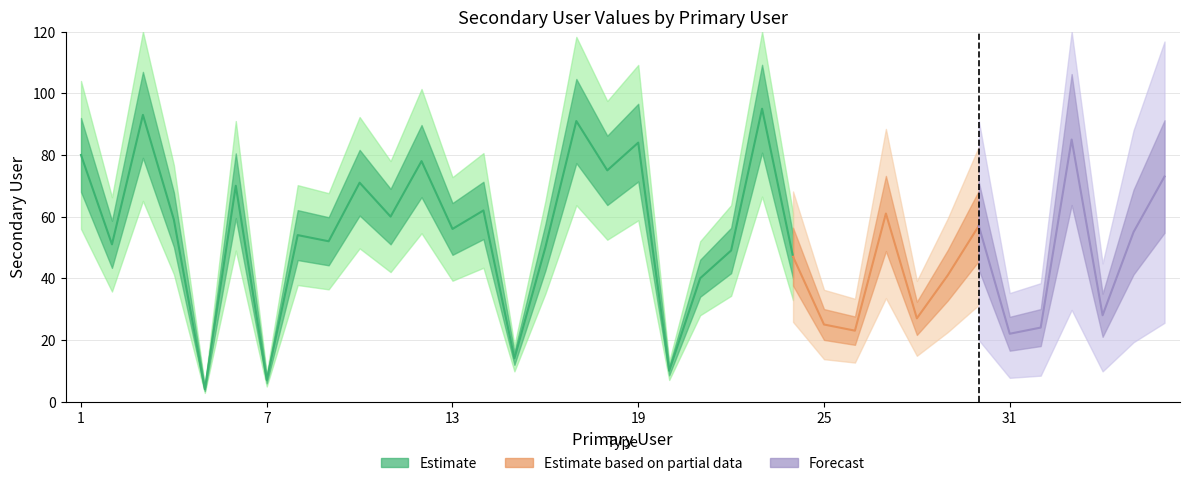

Reading left to right, transcribe all the data shown in this chart.

1=80	2=51	3=93	4=59	5=4	6=70	7=7	8=54	9=52	10=71	11=60	12=78	13=56	14=62	15=14	16=50	17=91	18=75	19=84	20=10	21=40	22=49	23=95	24=47	25=25	26=23	27=61	28=27	29=41	30=57	31=22	32=24	33=85	34=28	35=55	36=73